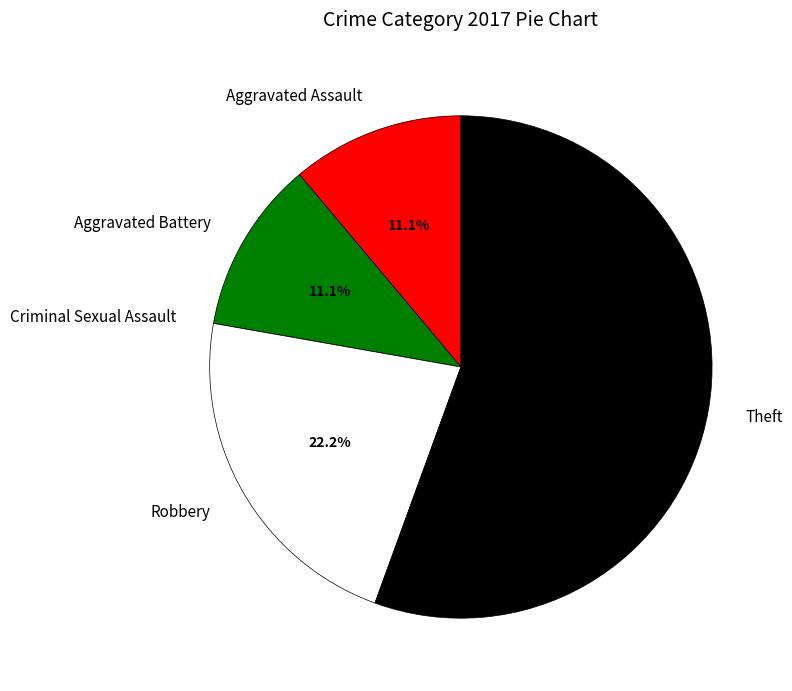

To the nearest percent, what is the average slice percentage?

20%